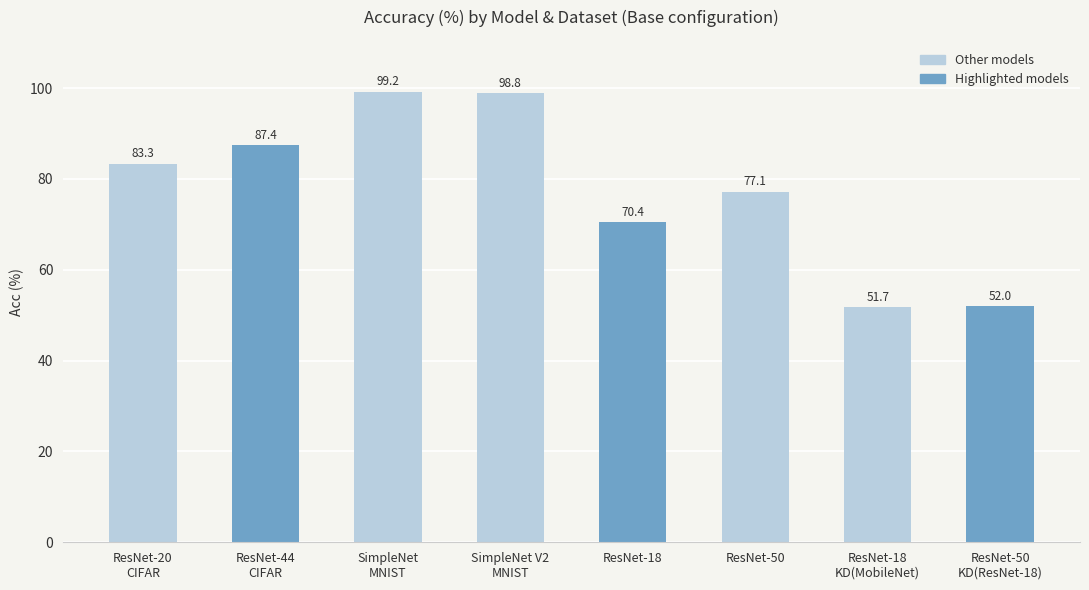

How many data points does each series have?

8